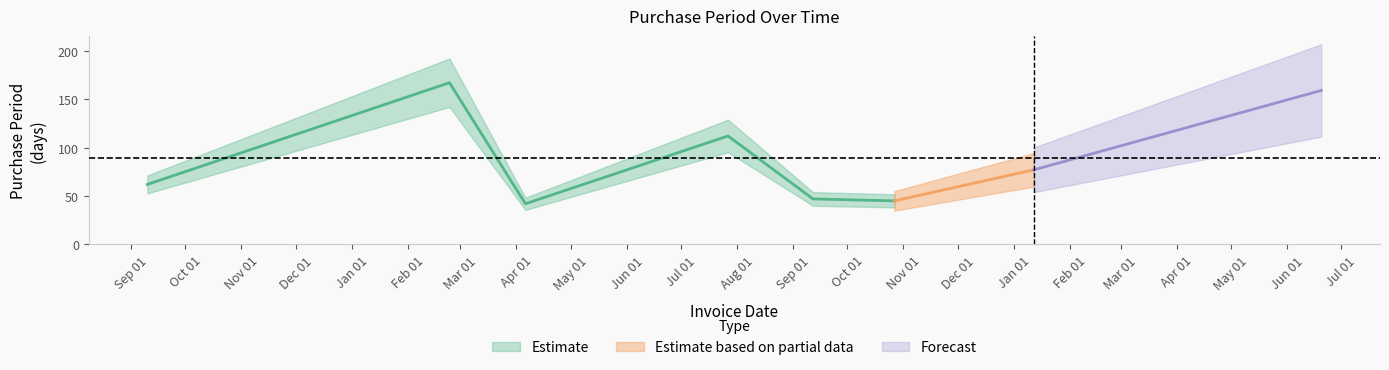

Between 2016-04-06 and 2017-01-12, which is larger?

2017-01-12